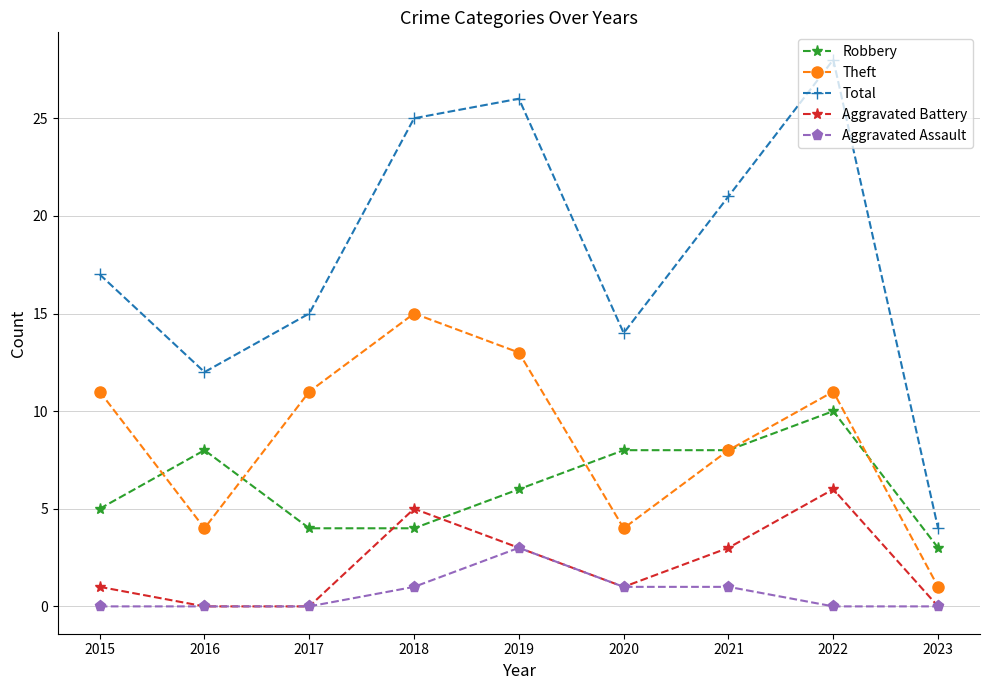

At which category does the chart reach its peak across all series?

2022